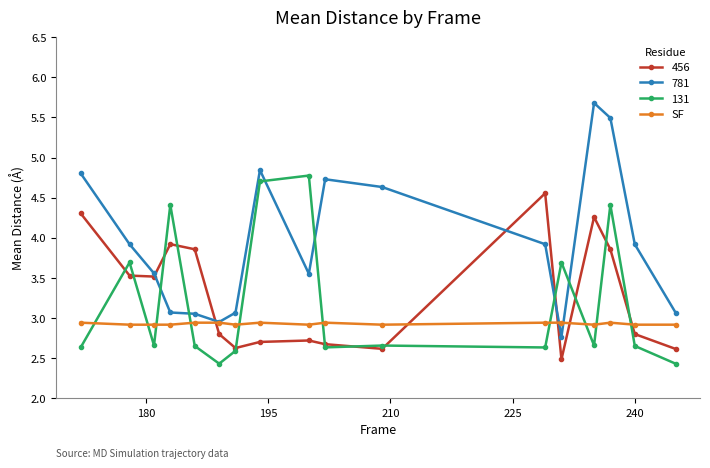

List the series in order of their peak value, lowest first.

SF, 456, 131, 781